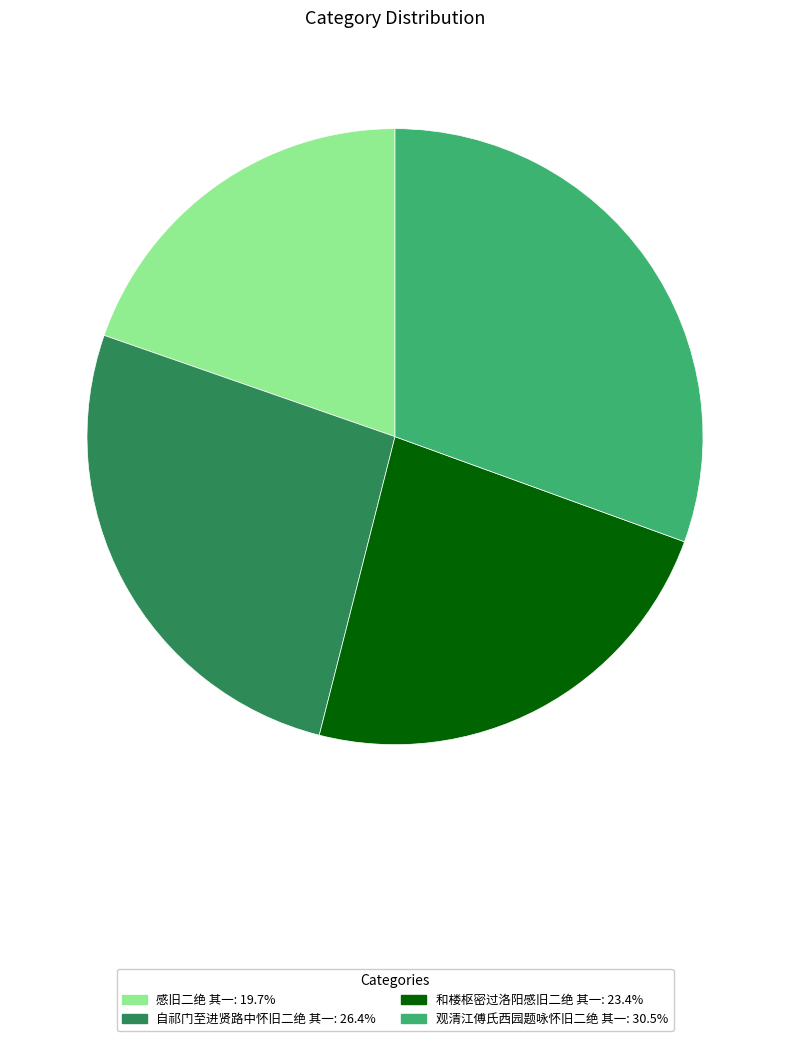

Count the number of slices in the pie.

4